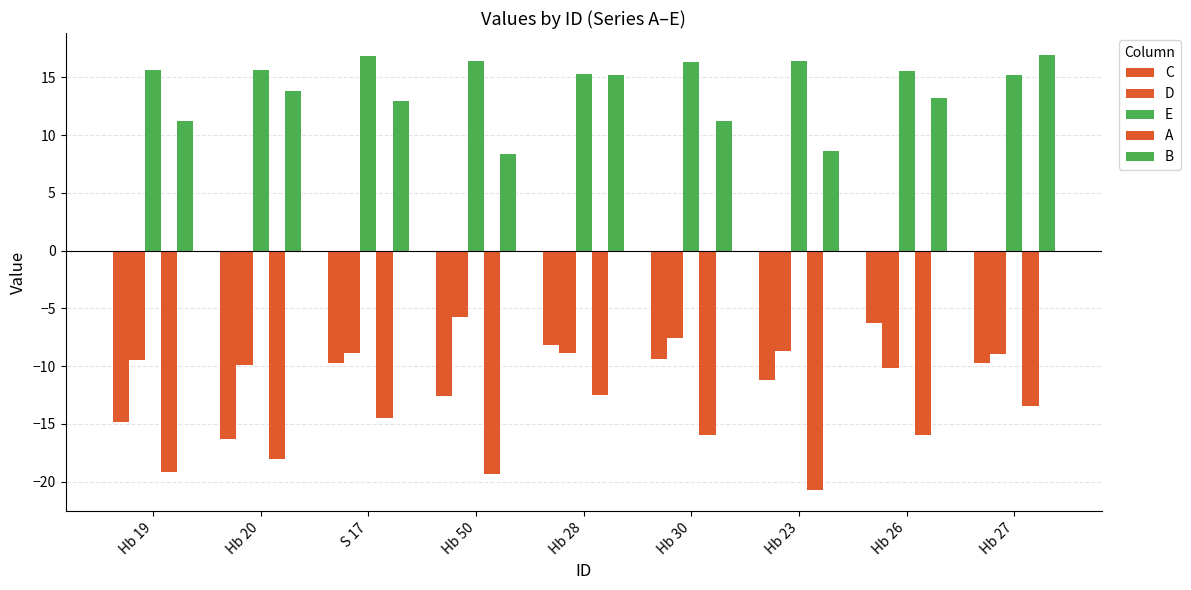

What is the difference between the second highest and minimum values in the C series?

8.1